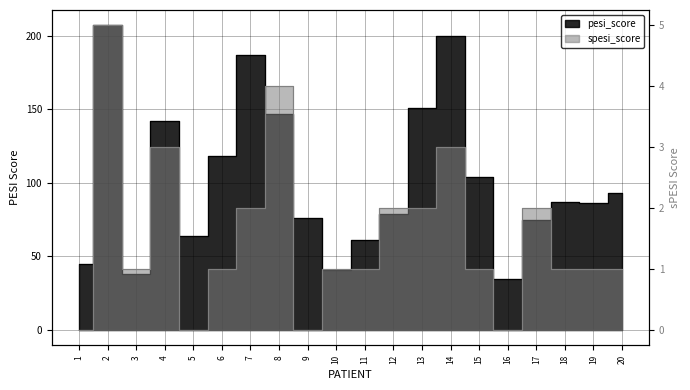

The spesi_score series shows 0 at 15. True or false?

False